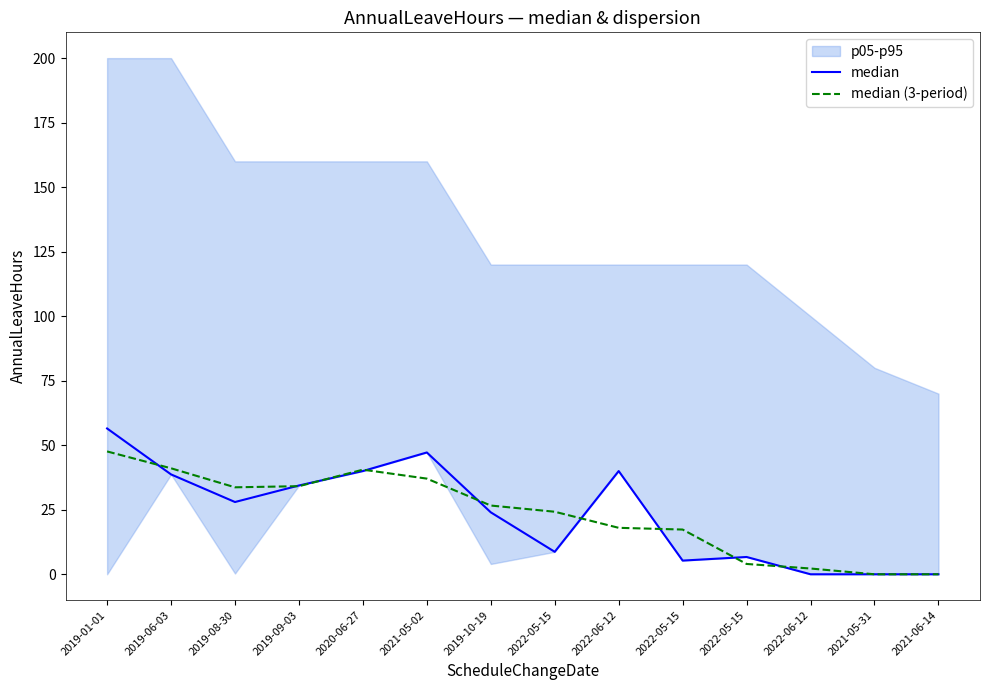

How many values in the median (3-period) series exceed 26?

7